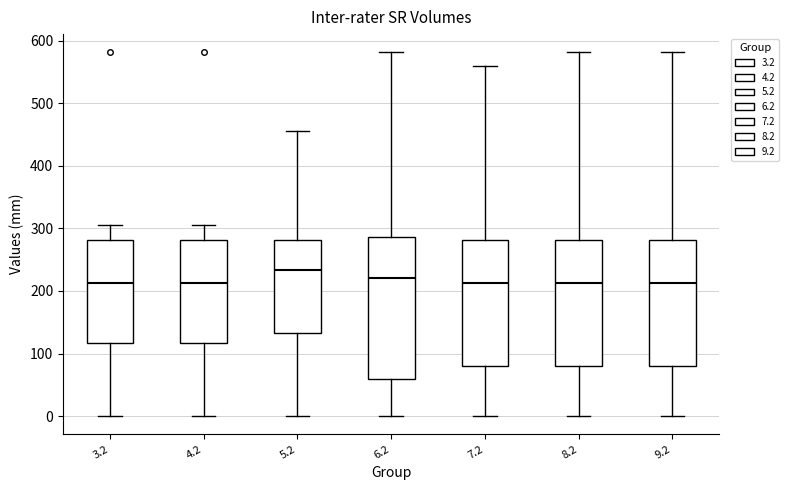

Reading left to right, read every box against the y-axis: the position of its median line, the range the box covers, and the ends of its whiskers. The values are not printed on the chart, so give them approximately, as read against the axis.

3.2: median 210, box 120 to 280, whiskers 0 to 310
4.2: median 210, box 120 to 280, whiskers 0 to 310
5.2: median 230, box 130 to 280, whiskers 0 to 460
6.2: median 220, box 60 to 290, whiskers 0 to 580
7.2: median 210, box 80 to 280, whiskers 0 to 560
8.2: median 210, box 80 to 280, whiskers 0 to 580
9.2: median 210, box 80 to 280, whiskers 0 to 580